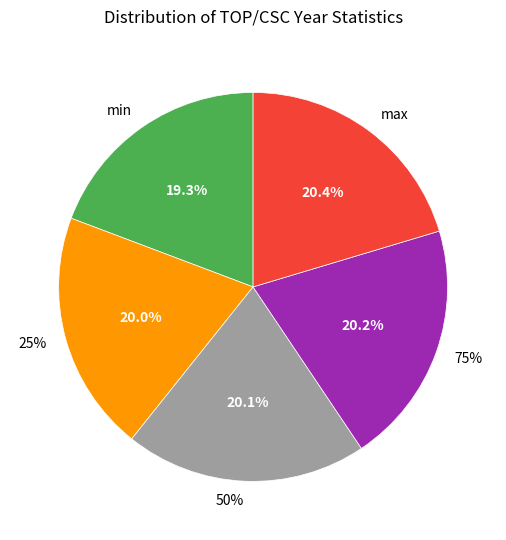

Between max and 75%, which is larger?

max